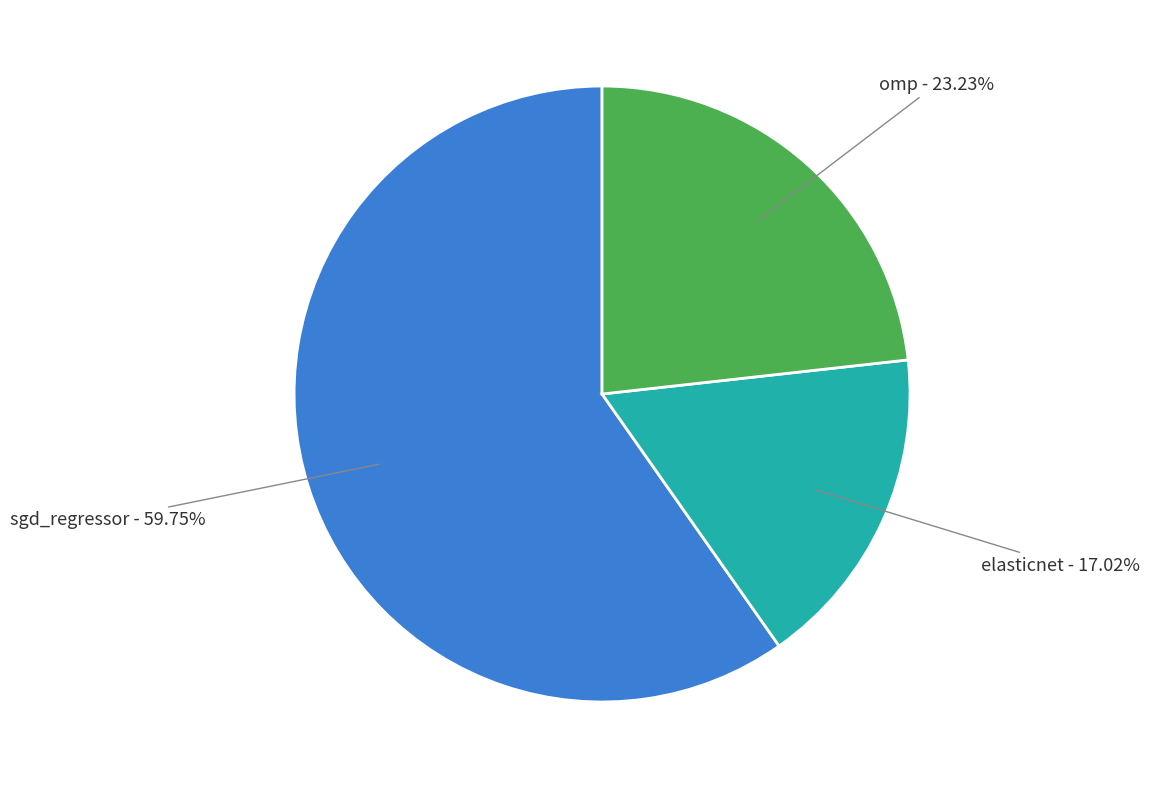

Is there any slice that represents more than half of the pie?

Yes